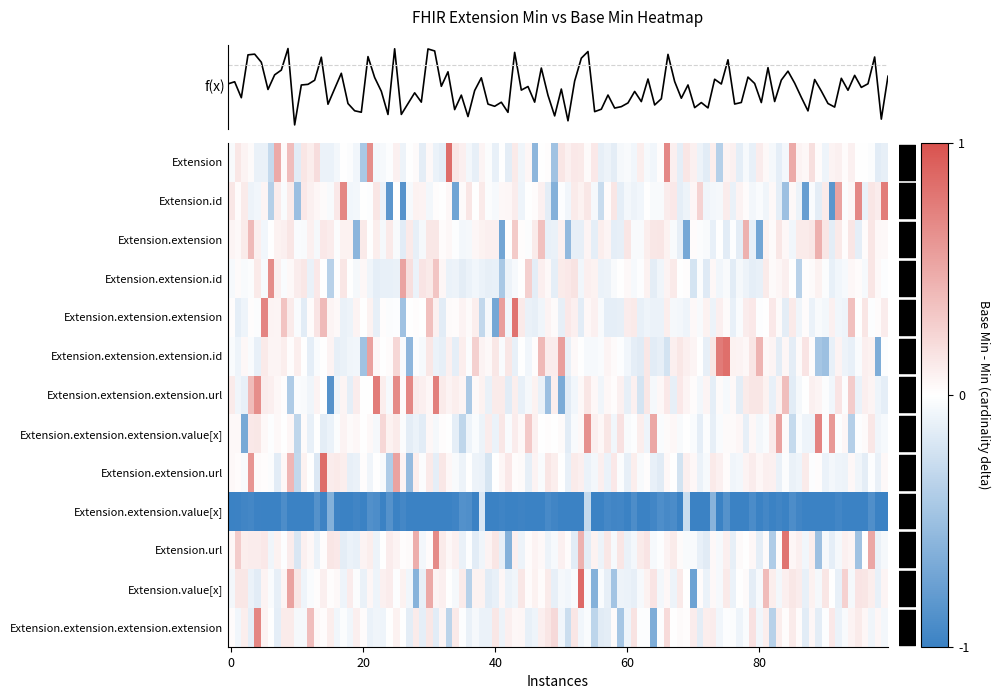

What is the difference between the highest and lowest values at 10?

1